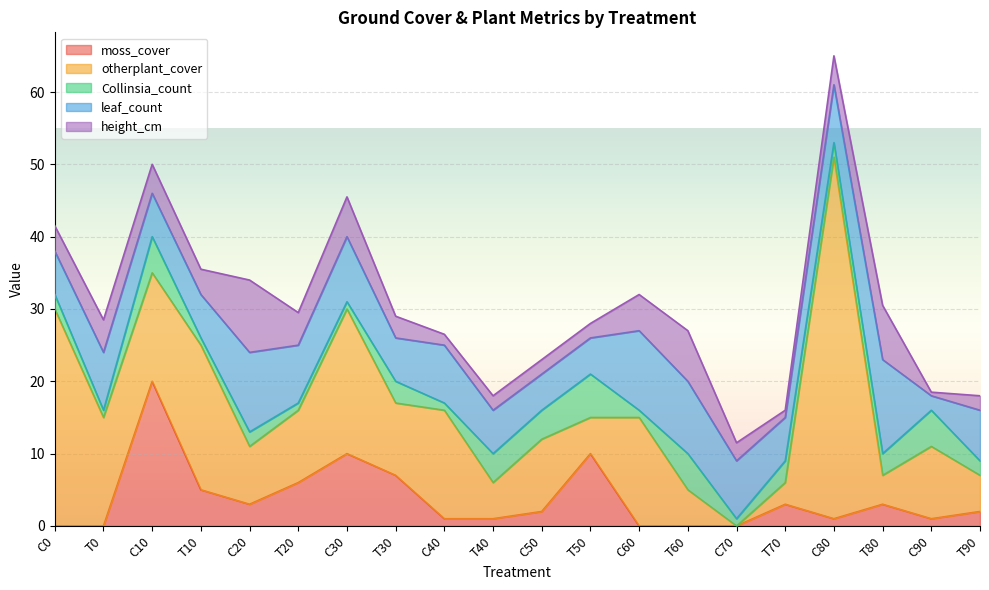

What is the label of the 18th point from the right?

C10